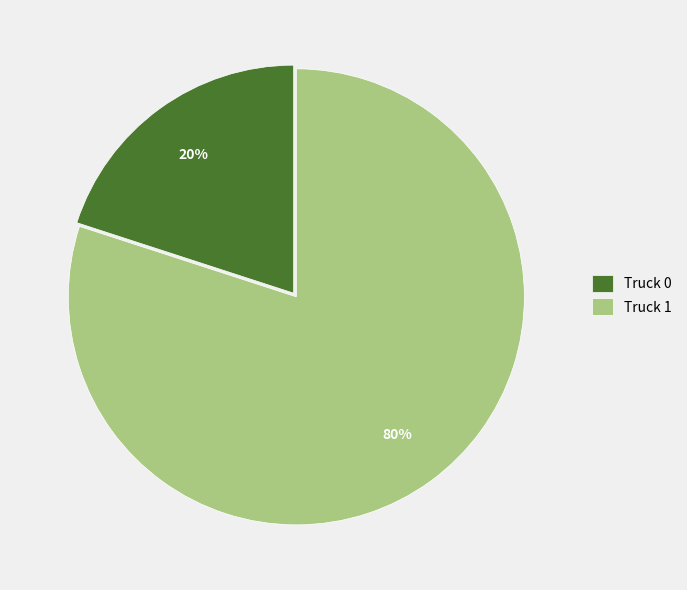

How many slices are in this pie chart?

2